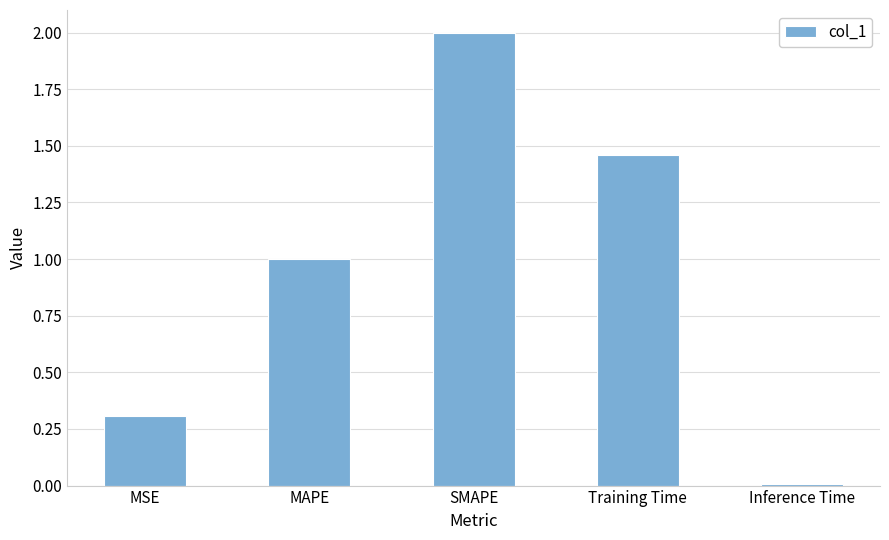

Are the bars horizontal?

No